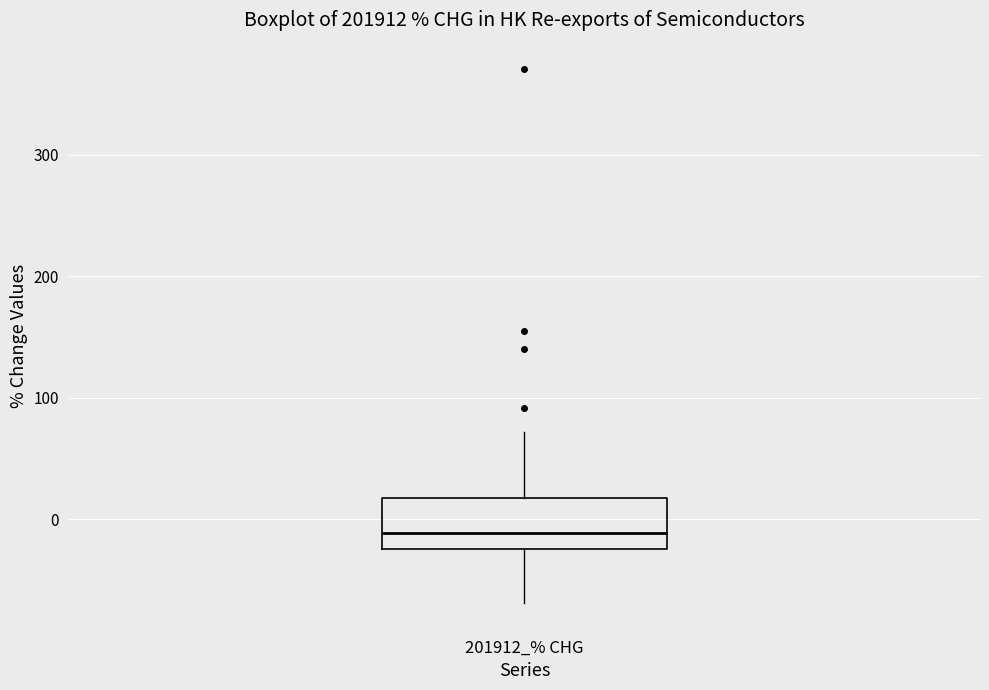

Transcribe this box plot: give where the median line is, the range the box spans, and where the two whiskers end, as read against the y-axis. The values are not printed on the chart, so give them approximately, as read against the axis.

median -10, box -20 to 20, whiskers -70 to 70